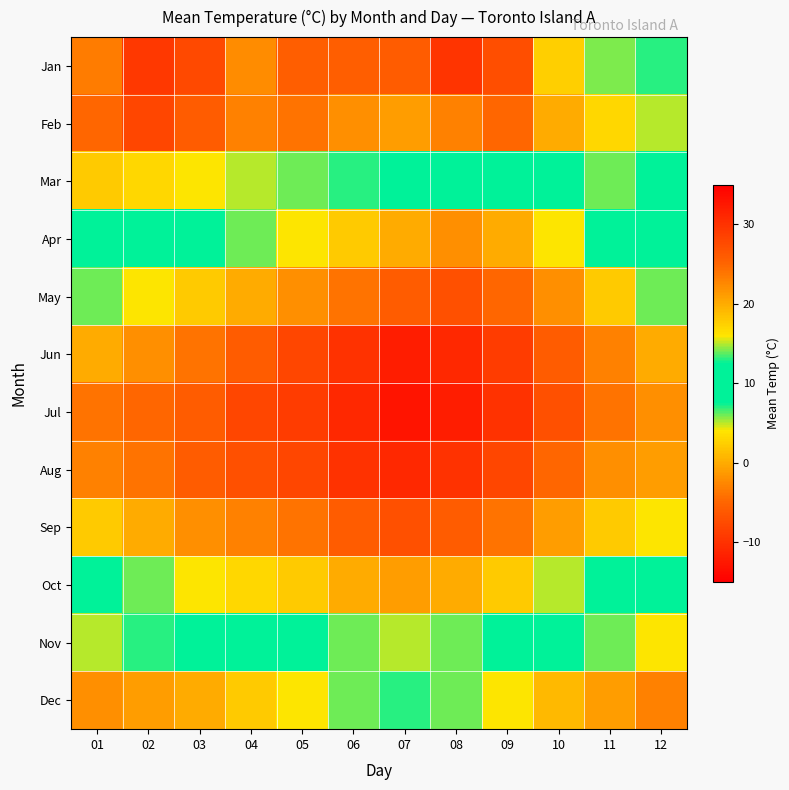

Reading left to right, list all the values displayed in this chart.

Jan: 01=-3.4	02=-9.4	03=-7.7	04=-2.3	05=-5.7	06=-5.7	07=-6.0	08=-9.9	09=-7.3	10=2.4	11=5.8	12=6.9
Feb: 01=-5.0	02=-8.0	03=-6.0	04=-3.0	05=-4.0	06=-2.0	07=-1.0	08=-3.0	09=-5.0	10=0.0	11=3.0	12=5.0
Mar: 01=2.0	02=3.0	03=4.0	04=5.0	05=6.0	06=7.0	07=8.0	08=9.0	09=10.0	10=12.0	11=14.0	12=8.0
Apr: 01=8.0	02=10.0	03=12.0	04=14.0	05=16.0	06=18.0	07=20.0	08=22.0	09=20.0	10=16.0	11=12.0	12=9.0
May: 01=14.0	02=16.0	03=18.0	04=20.0	05=22.0	06=24.0	07=26.0	08=27.0	09=25.0	10=22.0	11=18.0	12=14.0
Jun: 01=20.0	02=22.0	03=24.0	04=26.0	05=28.0	06=30.0	07=32.0	08=31.0	09=29.0	10=26.0	11=23.0	12=20.0
Jul: 01=24.0	02=25.0	03=26.0	04=28.0	05=29.0	06=31.0	07=33.0	08=32.0	09=30.0	10=27.0	11=24.0	12=22.0
Aug: 01=23.0	02=24.0	03=26.0	04=27.0	05=28.0	06=30.0	07=31.0	08=30.0	09=28.0	10=25.0	11=22.0	12=21.0
Sep: 01=18.0	02=20.0	03=22.0	04=23.0	05=24.0	06=26.0	07=27.0	08=26.0	09=24.0	10=21.0	11=18.0	12=16.0
Oct: 01=12.0	02=14.0	03=16.0	04=17.0	05=18.0	06=20.0	07=21.0	08=20.0	09=18.0	10=15.0	11=12.0	12=10.0
Nov: 01=5.0	02=7.0	03=9.0	04=10.0	05=12.0	06=14.0	07=15.0	08=14.0	09=12.0	10=9.0	11=6.0	12=4.0
Dec: 01=-2.0	02=-1.0	03=0.0	04=2.0	05=4.0	06=6.0	07=7.0	08=6.0	09=4.0	10=1.0	11=-1.0	12=-3.0